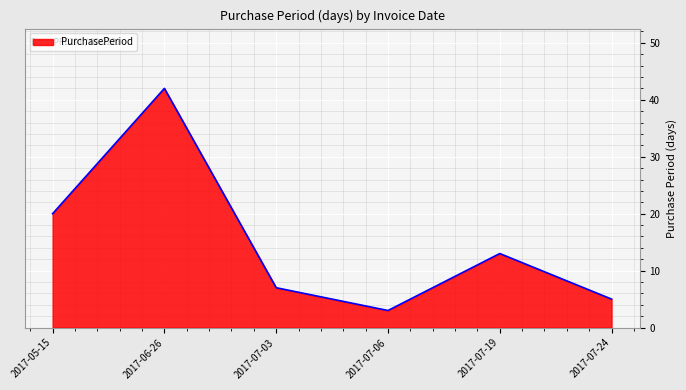

Rank the categories by value from lowest to highest.

2017-07-06, 2017-07-24, 2017-07-03, 2017-07-19, 2017-05-15, 2017-06-26